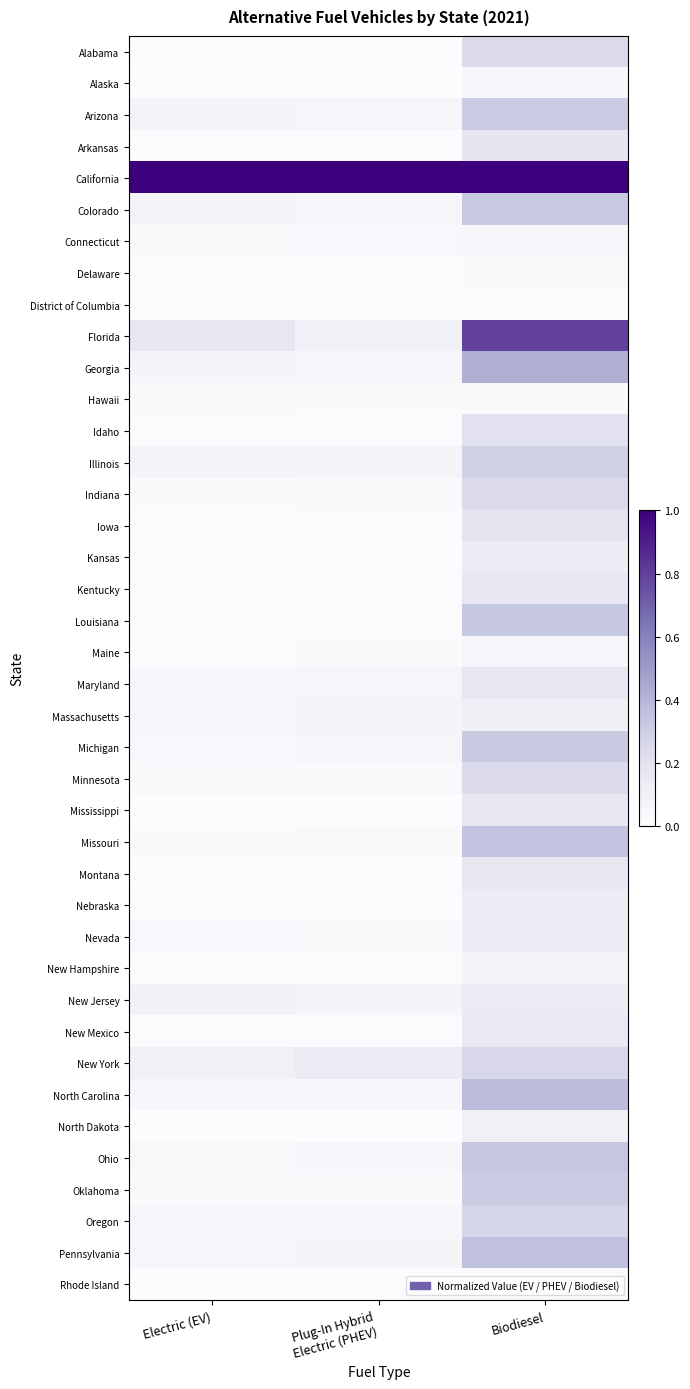

Reading left to right, transcribe all the data shown in this chart.

Alabama: Electric (EV)=0.0	Plug-In Hybrid
Electric (PHEV)=0.0	Biodiesel=0.2
Alaska: Electric (EV)=0.0	Plug-In Hybrid
Electric (PHEV)=0.0	Biodiesel=0.0
Arizona: Electric (EV)=0.1	Plug-In Hybrid
Electric (PHEV)=0.0	Biodiesel=0.3
Arkansas: Electric (EV)=0.0	Plug-In Hybrid
Electric (PHEV)=0.0	Biodiesel=0.2
California: Electric (EV)=1.0	Plug-In Hybrid
Electric (PHEV)=1.0	Biodiesel=1.0
Colorado: Electric (EV)=0.1	Plug-In Hybrid
Electric (PHEV)=0.0	Biodiesel=0.3
Connecticut: Electric (EV)=0.0	Plug-In Hybrid
Electric (PHEV)=0.0	Biodiesel=0.1
Delaware: Electric (EV)=0.0	Plug-In Hybrid
Electric (PHEV)=0.0	Biodiesel=0.0
District of Columbia: Electric (EV)=0.0	Plug-In Hybrid
Electric (PHEV)=0.0	Biodiesel=0.0
Florida: Electric (EV)=0.2	Plug-In Hybrid
Electric (PHEV)=0.1	Biodiesel=0.8
Georgia: Electric (EV)=0.1	Plug-In Hybrid
Electric (PHEV)=0.0	Biodiesel=0.4
Hawaii: Electric (EV)=0.0	Plug-In Hybrid
Electric (PHEV)=0.0	Biodiesel=0.0
Idaho: Electric (EV)=0.0	Plug-In Hybrid
Electric (PHEV)=0.0	Biodiesel=0.2
Illinois: Electric (EV)=0.1	Plug-In Hybrid
Electric (PHEV)=0.1	Biodiesel=0.3
Indiana: Electric (EV)=0.0	Plug-In Hybrid
Electric (PHEV)=0.0	Biodiesel=0.2
Iowa: Electric (EV)=0.0	Plug-In Hybrid
Electric (PHEV)=0.0	Biodiesel=0.2
Kansas: Electric (EV)=0.0	Plug-In Hybrid
Electric (PHEV)=0.0	Biodiesel=0.1
Kentucky: Electric (EV)=0.0	Plug-In Hybrid
Electric (PHEV)=0.0	Biodiesel=0.2
Louisiana: Electric (EV)=0.0	Plug-In Hybrid
Electric (PHEV)=0.0	Biodiesel=0.3
Maine: Electric (EV)=0.0	Plug-In Hybrid
Electric (PHEV)=0.0	Biodiesel=0.1
Maryland: Electric (EV)=0.0	Plug-In Hybrid
Electric (PHEV)=0.1	Biodiesel=0.2
Massachusetts: Electric (EV)=0.1	Plug-In Hybrid
Electric (PHEV)=0.1	Biodiesel=0.1
Michigan: Electric (EV)=0.0	Plug-In Hybrid
Electric (PHEV)=0.1	Biodiesel=0.3
Minnesota: Electric (EV)=0.0	Plug-In Hybrid
Electric (PHEV)=0.0	Biodiesel=0.2
Mississippi: Electric (EV)=0.0	Plug-In Hybrid
Electric (PHEV)=0.0	Biodiesel=0.2
Missouri: Electric (EV)=0.0	Plug-In Hybrid
Electric (PHEV)=0.0	Biodiesel=0.3
Montana: Electric (EV)=0.0	Plug-In Hybrid
Electric (PHEV)=0.0	Biodiesel=0.2
Nebraska: Electric (EV)=0.0	Plug-In Hybrid
Electric (PHEV)=0.0	Biodiesel=0.1
Nevada: Electric (EV)=0.0	Plug-In Hybrid
Electric (PHEV)=0.0	Biodiesel=0.1
New Hampshire: Electric (EV)=0.0	Plug-In Hybrid
Electric (PHEV)=0.0	Biodiesel=0.1
New Jersey: Electric (EV)=0.1	Plug-In Hybrid
Electric (PHEV)=0.1	Biodiesel=0.1
New Mexico: Electric (EV)=0.0	Plug-In Hybrid
Electric (PHEV)=0.0	Biodiesel=0.2
New York: Electric (EV)=0.1	Plug-In Hybrid
Electric (PHEV)=0.1	Biodiesel=0.3
North Carolina: Electric (EV)=0.0	Plug-In Hybrid
Electric (PHEV)=0.0	Biodiesel=0.4
North Dakota: Electric (EV)=0.0	Plug-In Hybrid
Electric (PHEV)=0.0	Biodiesel=0.1
Ohio: Electric (EV)=0.0	Plug-In Hybrid
Electric (PHEV)=0.0	Biodiesel=0.3
Oklahoma: Electric (EV)=0.0	Plug-In Hybrid
Electric (PHEV)=0.0	Biodiesel=0.3
Oregon: Electric (EV)=0.1	Plug-In Hybrid
Electric (PHEV)=0.1	Biodiesel=0.3
Pennsylvania: Electric (EV)=0.0	Plug-In Hybrid
Electric (PHEV)=0.1	Biodiesel=0.4
Rhode Island: Electric (EV)=0.0	Plug-In Hybrid
Electric (PHEV)=0.0	Biodiesel=0.0